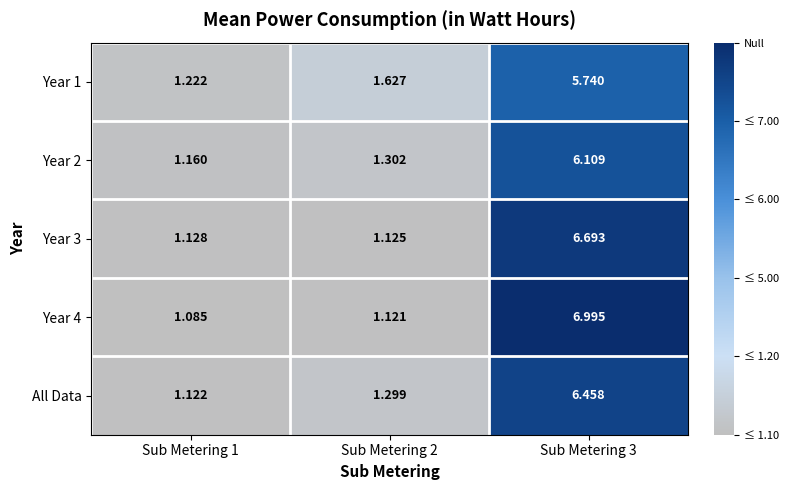

Is the value of Year 3 at Sub Metering 3 greater than the value of Year 1 at Sub Metering 1?

Yes